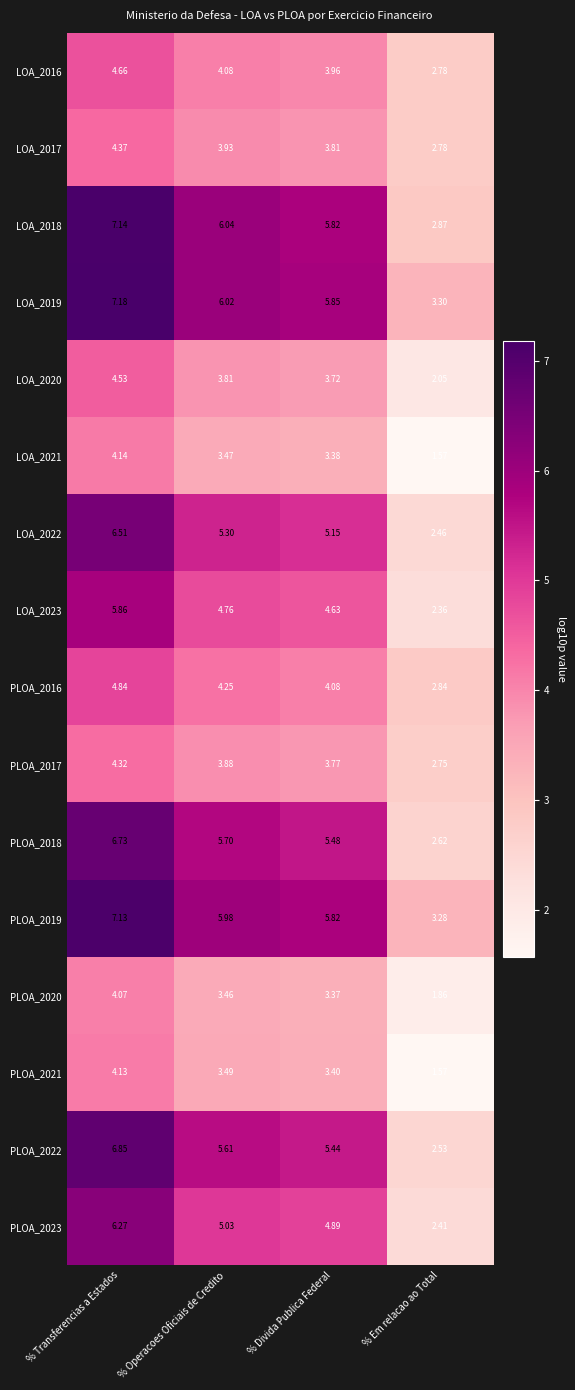

At which label does LOA_2022 first exceed 5?

% Transferencias a Estados